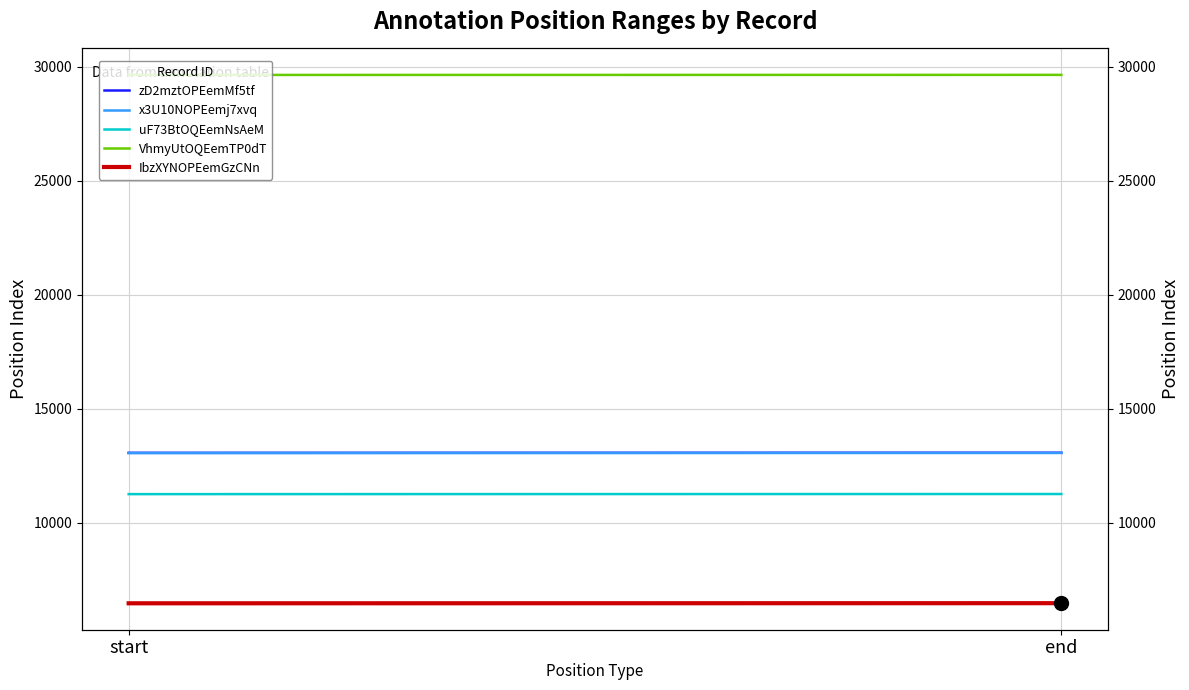

True or false: uF73BtOQEemNsAeM has a value of 3198 at end.

False